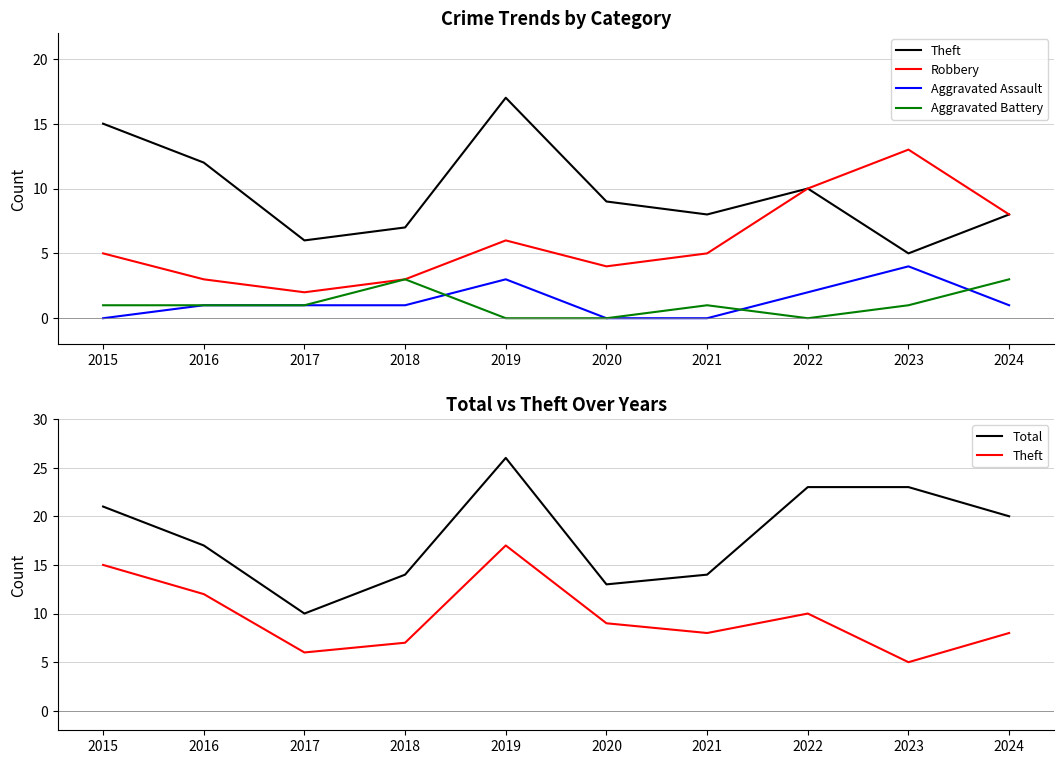

True or false: Total has a value of 14 at 2018.

True